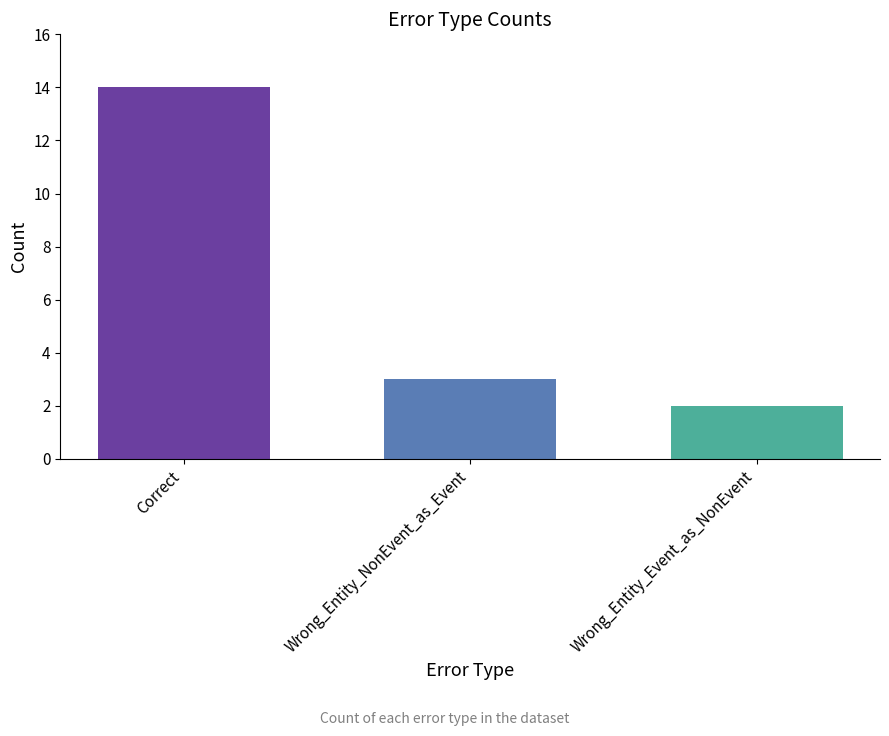

What is the approximate value at Wrong_Entity_NonEvent_as_Event, to the nearest 5?

5